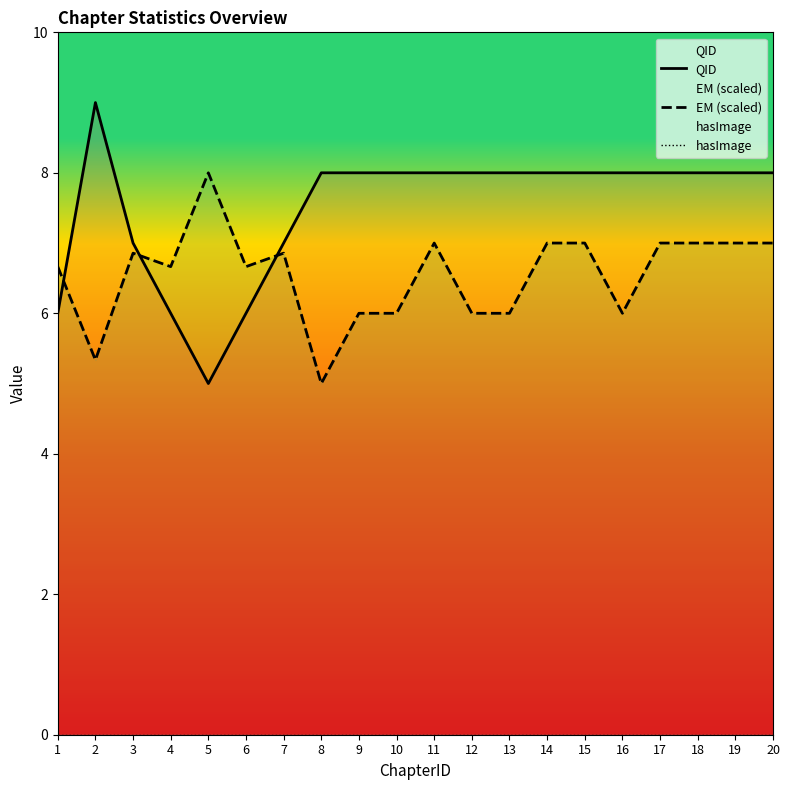

Count the number of data series in this chart.

3